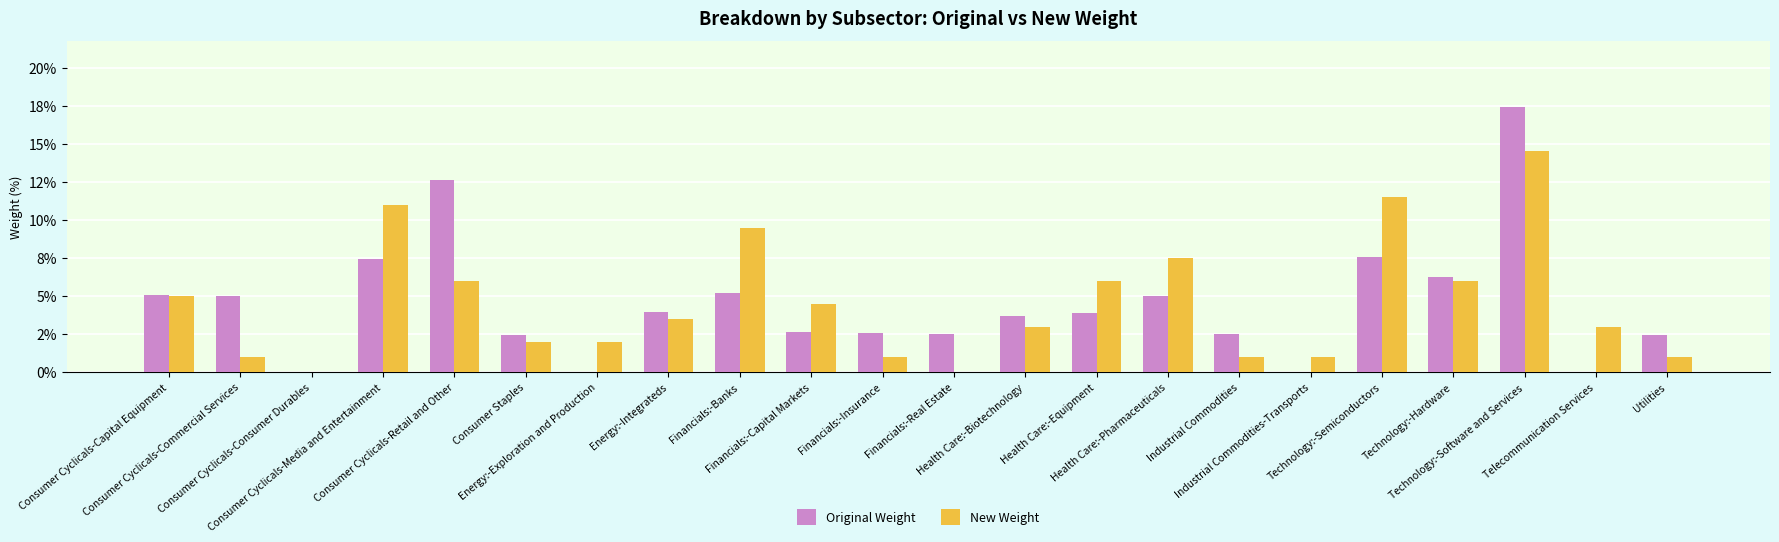

Reading right to left, list all the values displayed in this chart.

Original Weight: Utilities=2.5	Telecommunication Services=0.0	Technology:-Software and Services=17.4	Technology:-Hardware=6.2	Technology:-Semiconductors=7.6	Industrial Commodities-Transports=0.0	Industrial Commodities=2.5	Health Care:-Pharmaceuticals=5.0	Health Care:-Equipment=3.9	Health Care:-Biotechnology=3.7	Financials:-Real Estate=2.5	Financials:-Insurance=2.5	Financials:-Capital Markets=2.7	Financials:-Banks=5.2	Energy:-Integrateds=3.9	Energy:-Exploration and Production=0.0	Consumer Staples=2.4	Consumer Cyclicals-Retail and Other=12.6	Consumer Cyclicals-Media and Entertainment=7.4	Consumer Cyclicals-Consumer Durables=0.0	Consumer Cyclicals-Commercial Services=5.0	Consumer Cyclicals-Capital Equipment=5.1
New Weight: Utilities=1.0	Telecommunication Services=3.0	Technology:-Software and Services=14.5	Technology:-Hardware=6.0	Technology:-Semiconductors=11.5	Industrial Commodities-Transports=1.0	Industrial Commodities=1.0	Health Care:-Pharmaceuticals=7.5	Health Care:-Equipment=6.0	Health Care:-Biotechnology=3.0	Financials:-Real Estate=0.0	Financials:-Insurance=1.0	Financials:-Capital Markets=4.5	Financials:-Banks=9.5	Energy:-Integrateds=3.5	Energy:-Exploration and Production=2.0	Consumer Staples=2.0	Consumer Cyclicals-Retail and Other=6.0	Consumer Cyclicals-Media and Entertainment=11.0	Consumer Cyclicals-Consumer Durables=0.0	Consumer Cyclicals-Commercial Services=1.0	Consumer Cyclicals-Capital Equipment=5.0